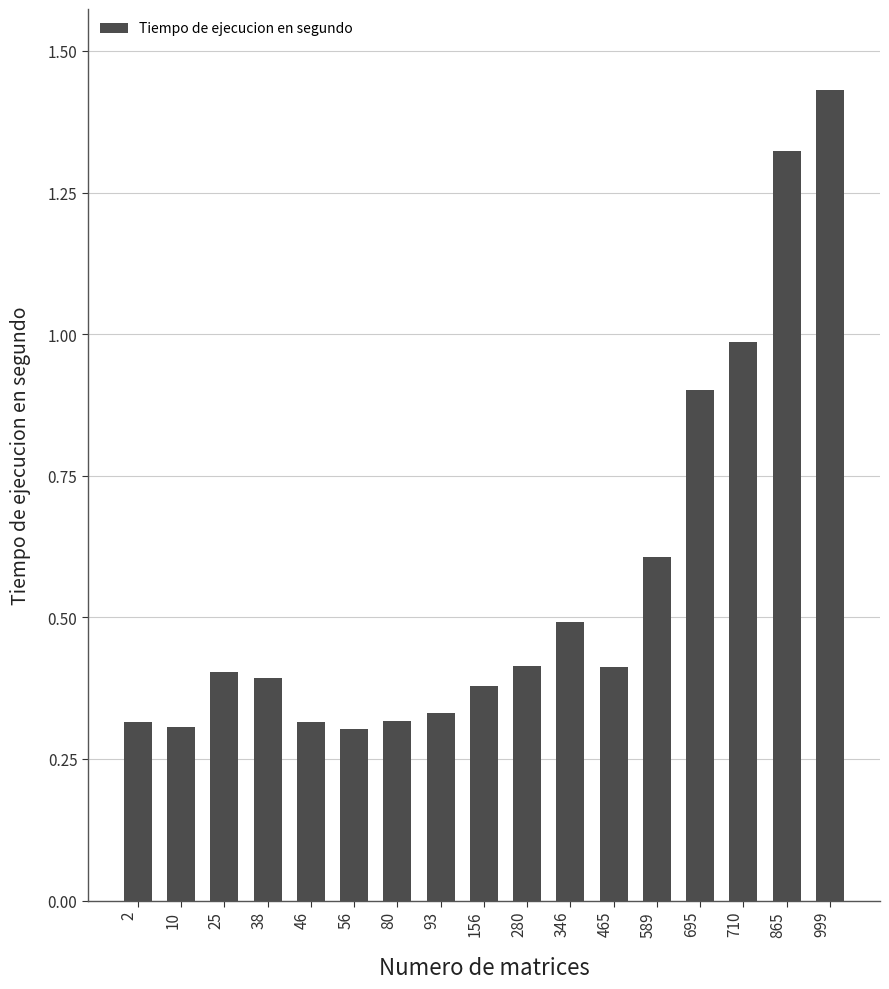

The chart shows a value of 0.3 at 10. True or false?

True